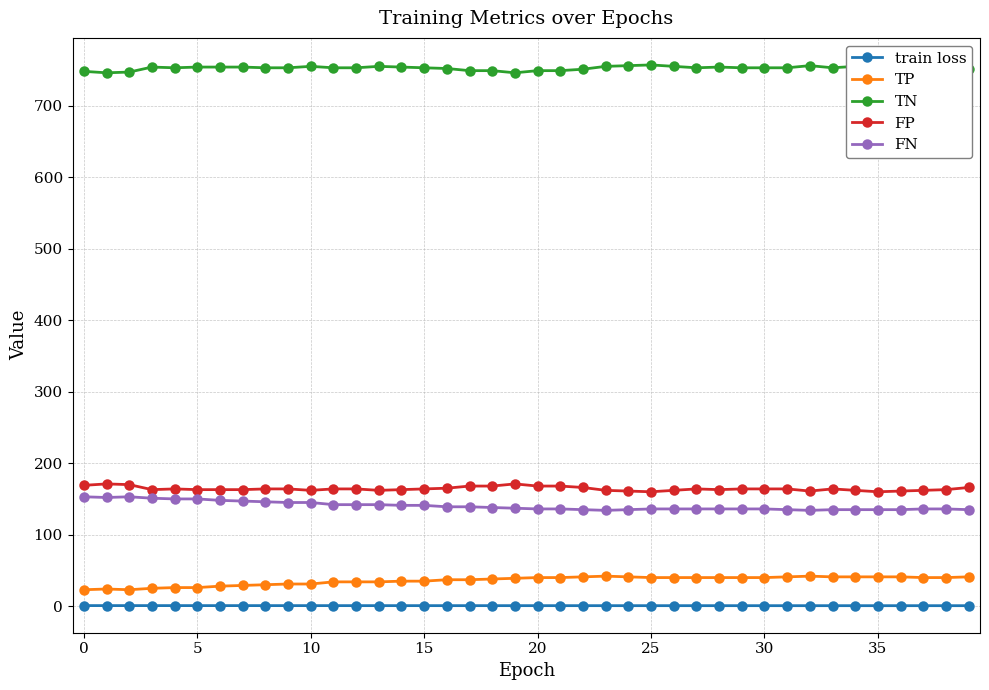

Is the value of train loss at 19 greater than the value of FN at 39?

No